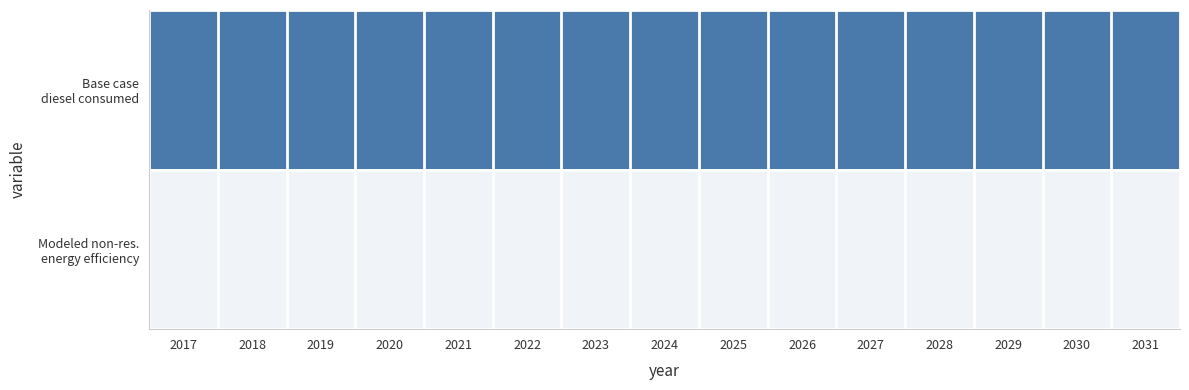

At which category is the sum across all series the highest?

2017